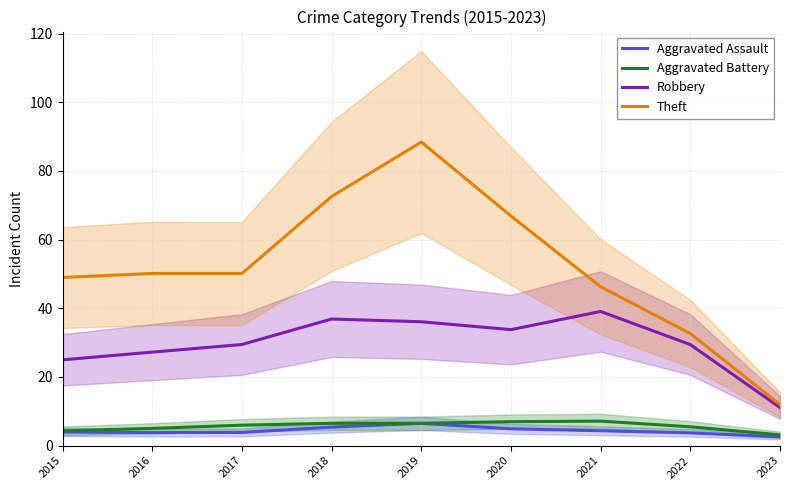

Between 2020 and 2019, which is larger?

2019